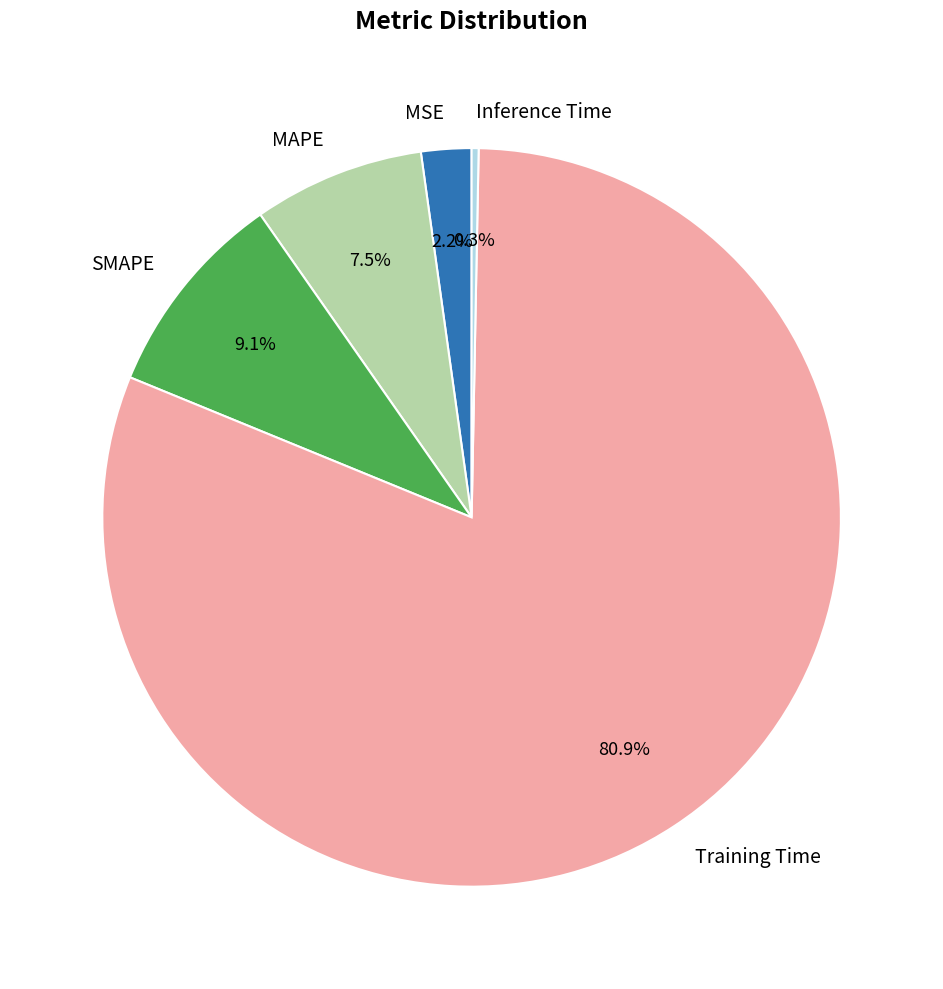

Is the sum of SMAPE and MSE greater than half?

No